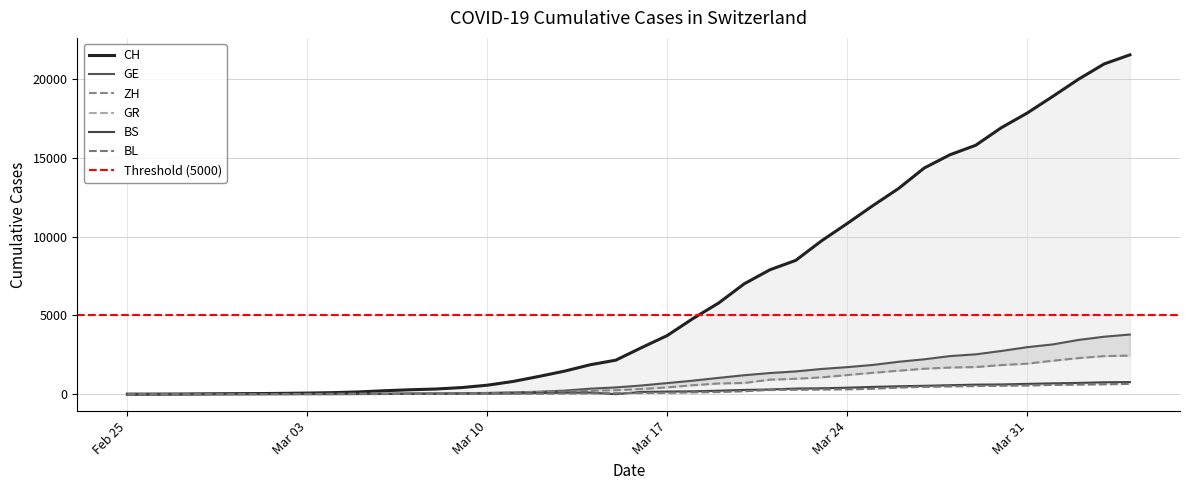

What is the average value of the BS series?

243